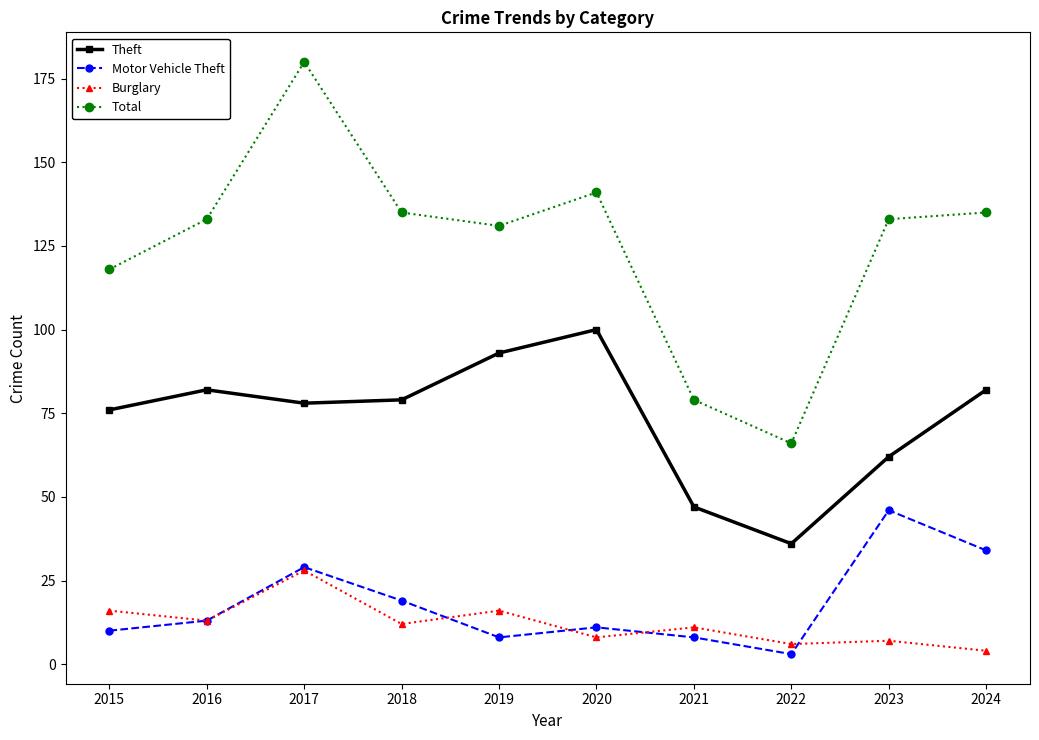

True or false: Motor Vehicle Theft has a value of 19 at 2018.

True